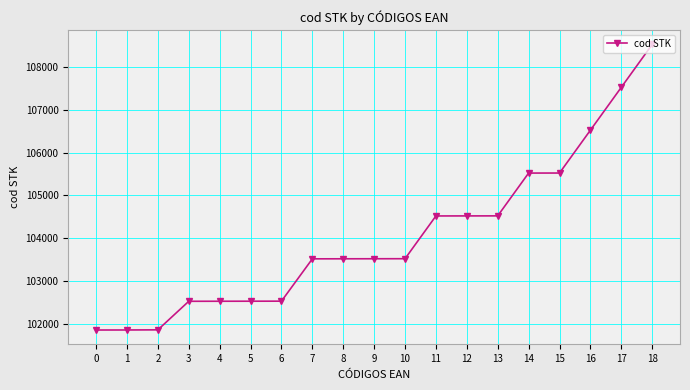

The chart shows a value of 101861 at 0. True or false?

True